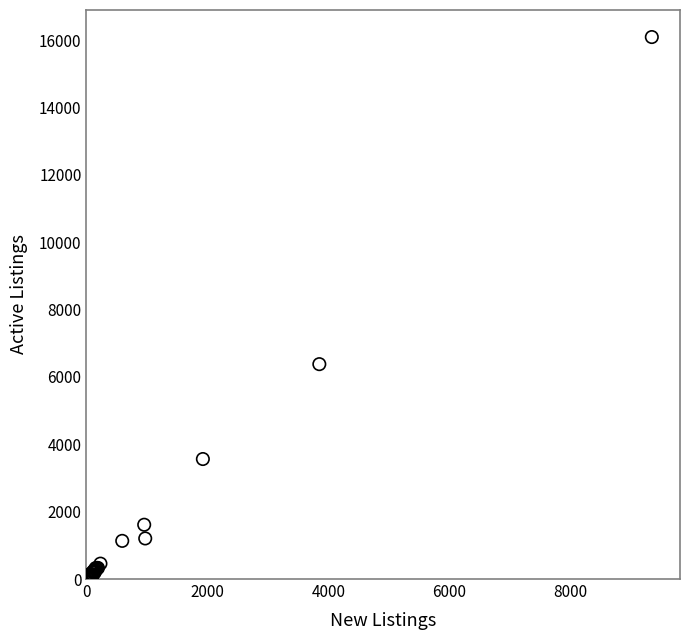

What Y value in the scatter plot is closest to 8060?

6380